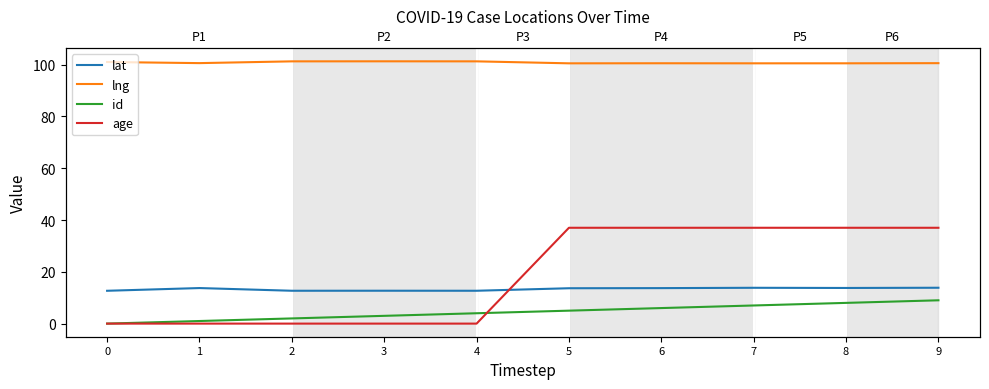

What is the value of the lng point at the 9th from the left?

100.5